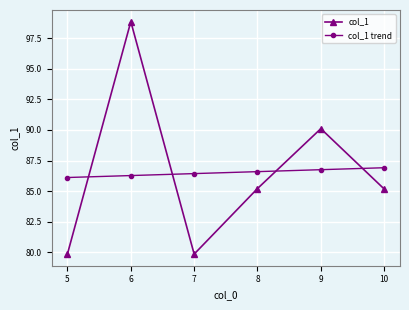

What is the maximum value for col_1 trend?

86.9